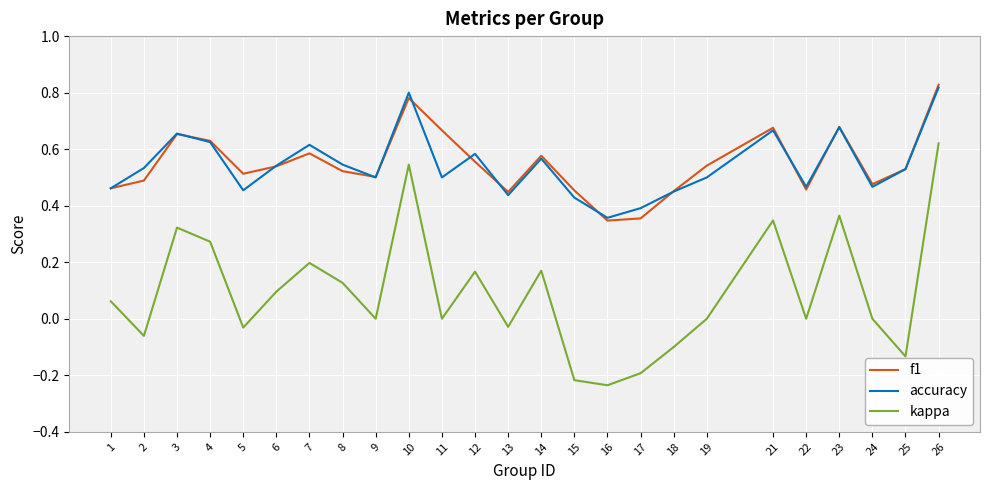

What is the total value across all series at 4?

1.5